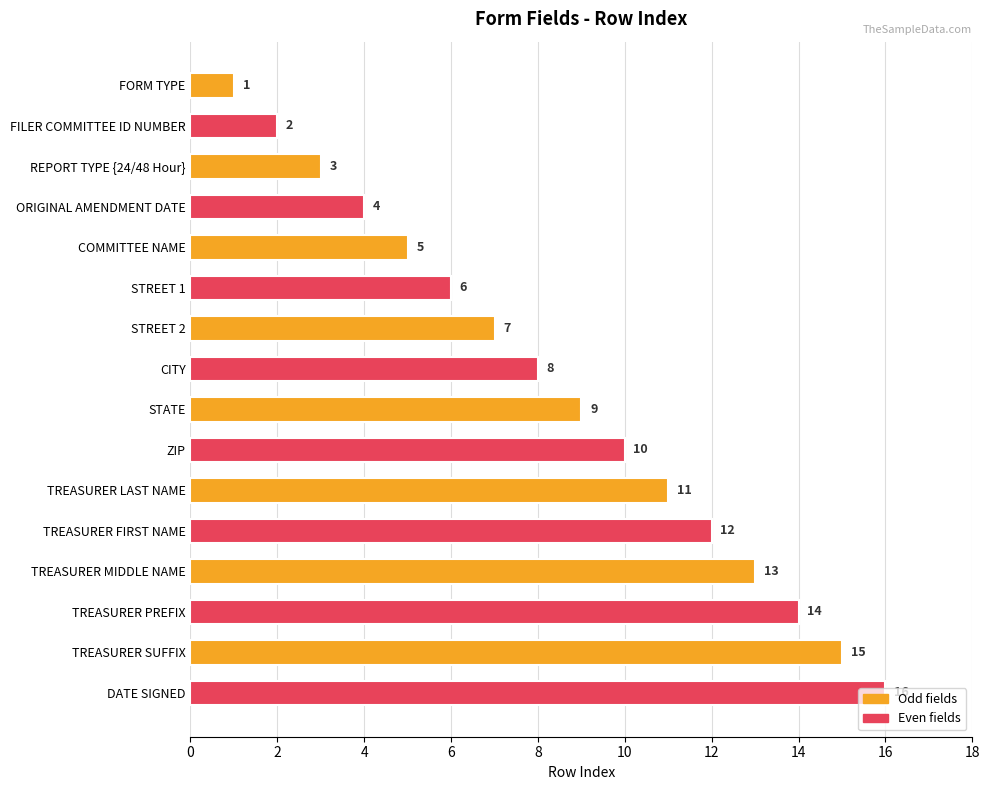

Rank the categories by value from highest to lowest.

DATE SIGNED, TREASURER SUFFIX, TREASURER PREFIX, TREASURER MIDDLE NAME, TREASURER FIRST NAME, TREASURER LAST NAME, ZIP, STATE, CITY, STREET 2, STREET 1, COMMITTEE NAME, ORIGINAL AMENDMENT DATE, REPORT TYPE {24/48 Hour}, FILER COMMITTEE ID NUMBER, FORM TYPE